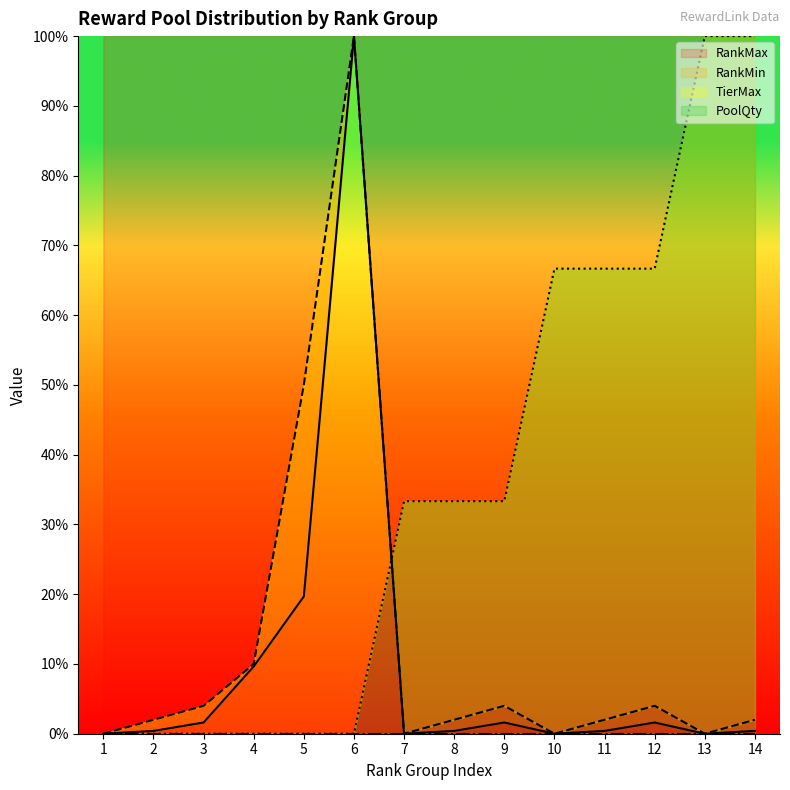

What is the highest value of the RankMax series?

100.0